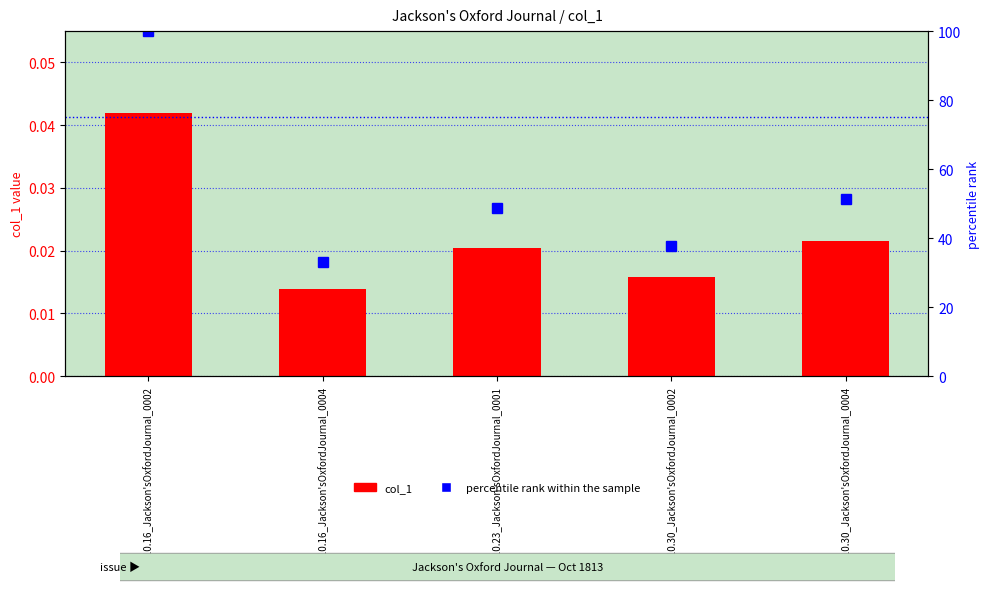

Which series has the largest range (max minus min)?

percentile rank within the sample